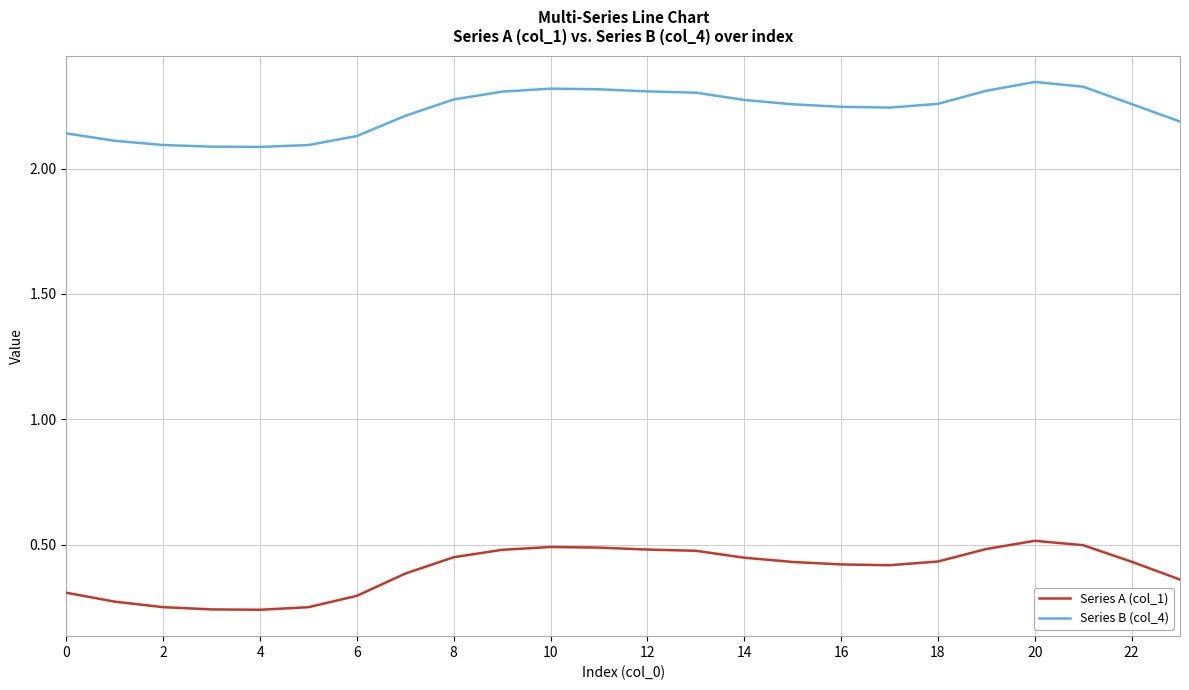

True or false: Series B (col_4) and Series A (col_1) cross at least once.

False